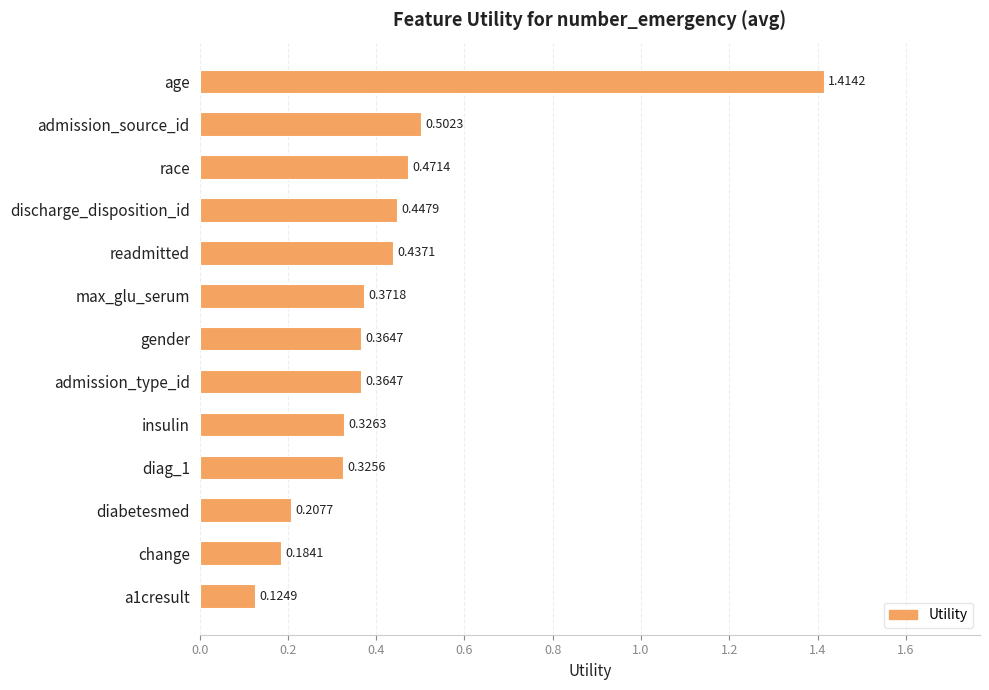

Which label corresponds to the largest value in the chart?

age